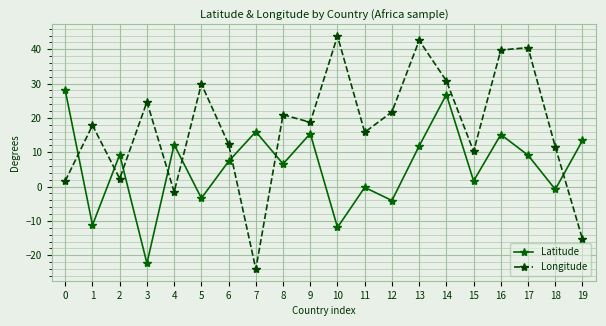

The value of Latitude at 16 is 15.2. True or false?

True